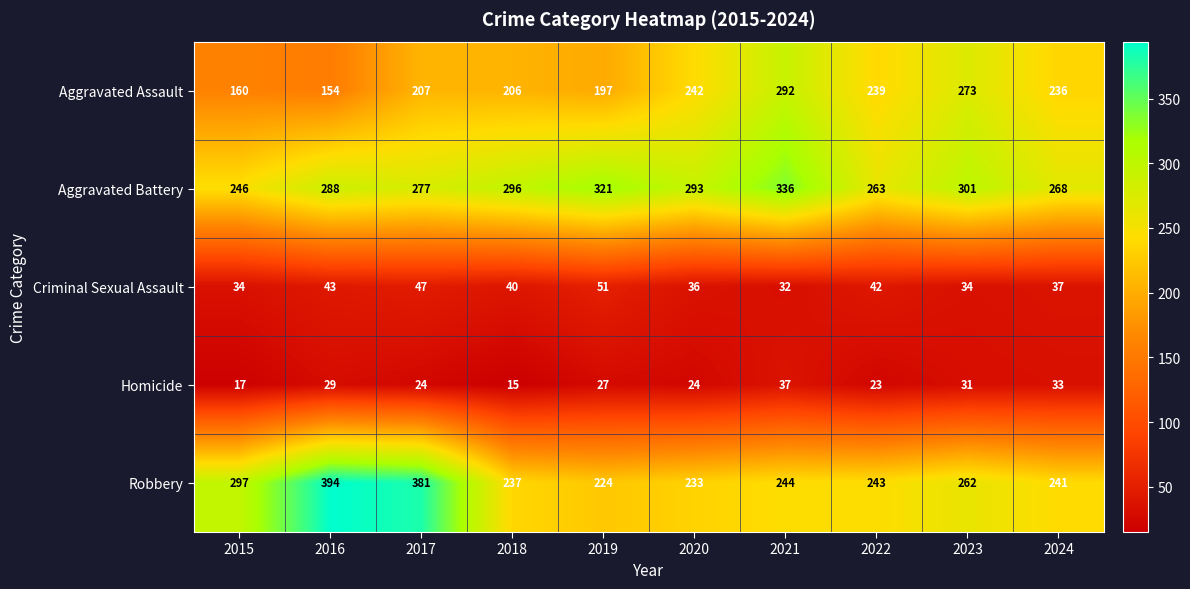

Which label corresponds to the largest value in the chart?

2016